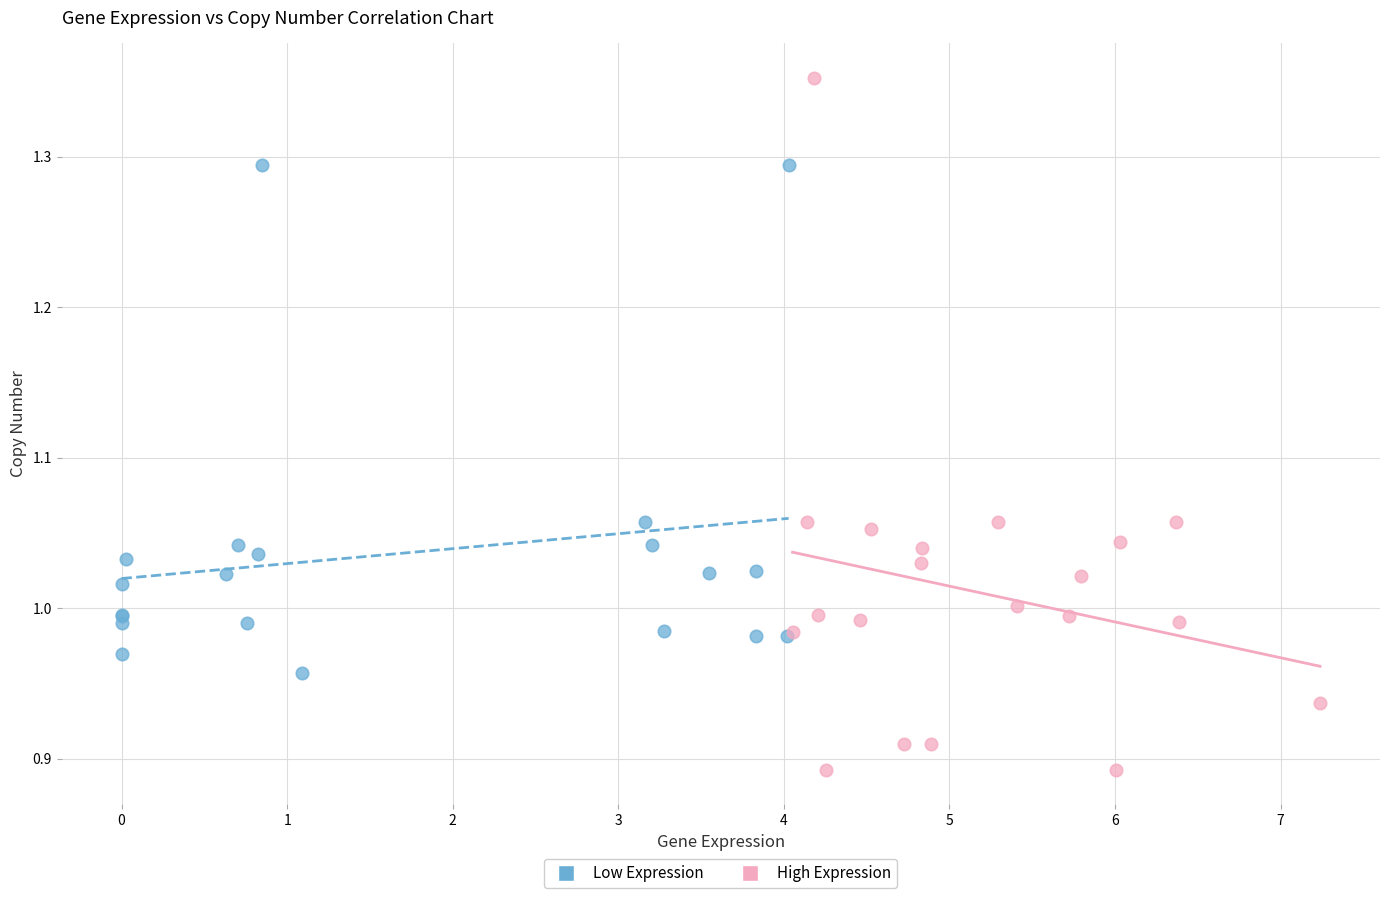

Which series has the widest spread of Y values?

High Expression